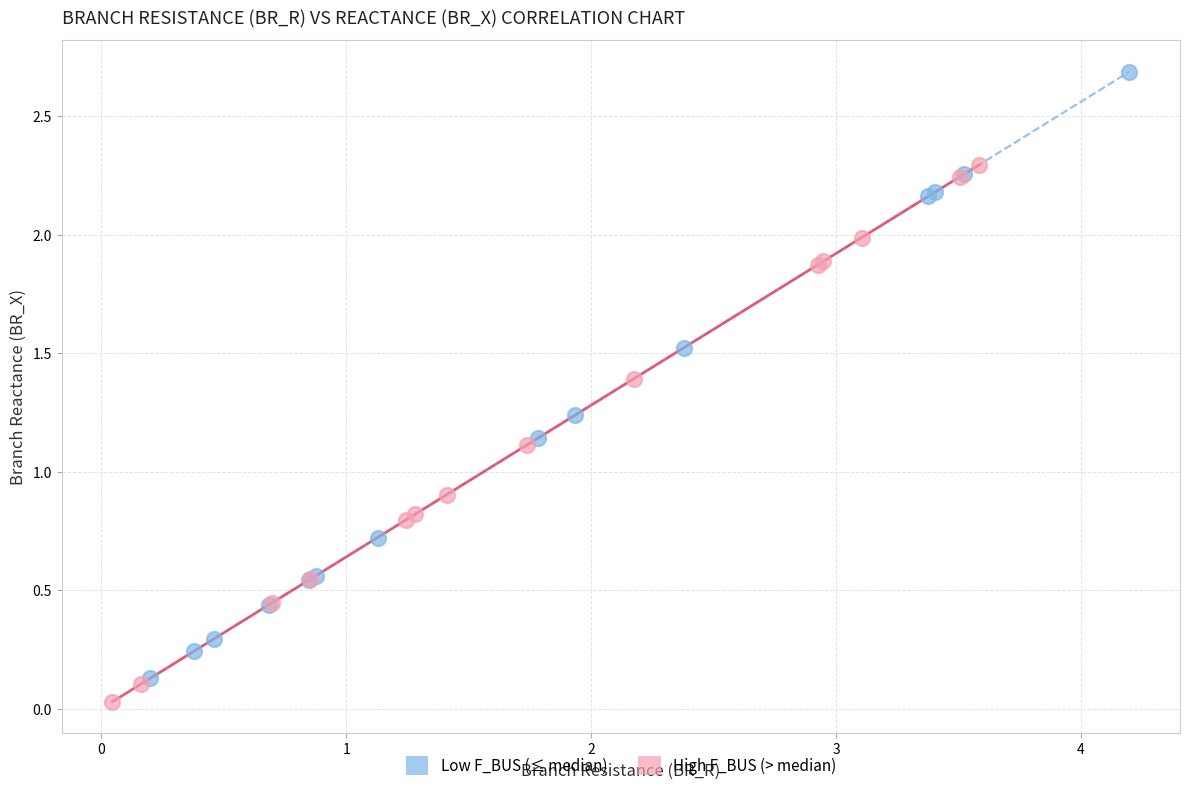

Which series has the largest Y range (max minus min)?

Low F_BUS (≤ median)